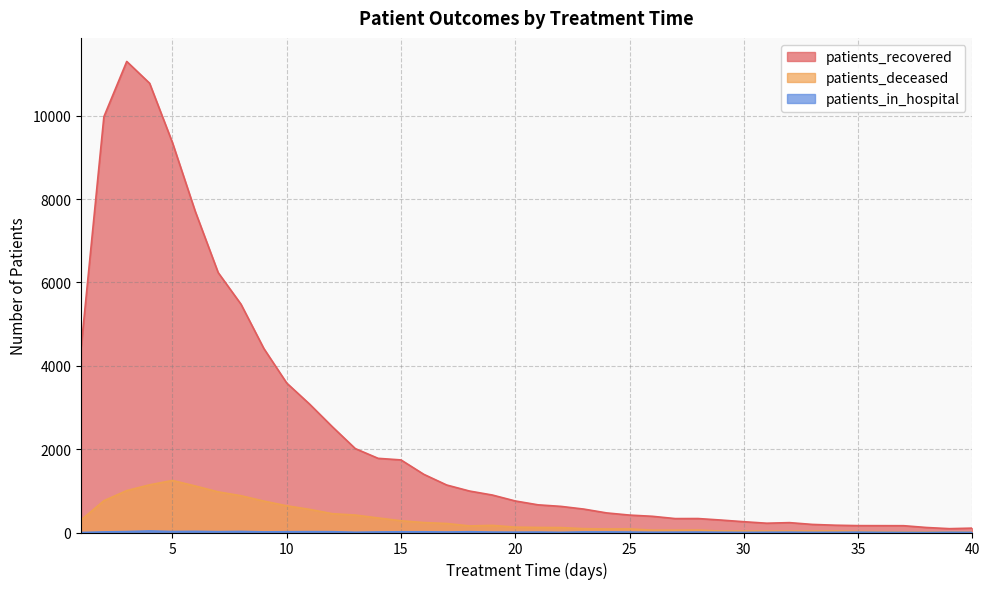

At which category does patients_in_hospital reach its first local valley?

5